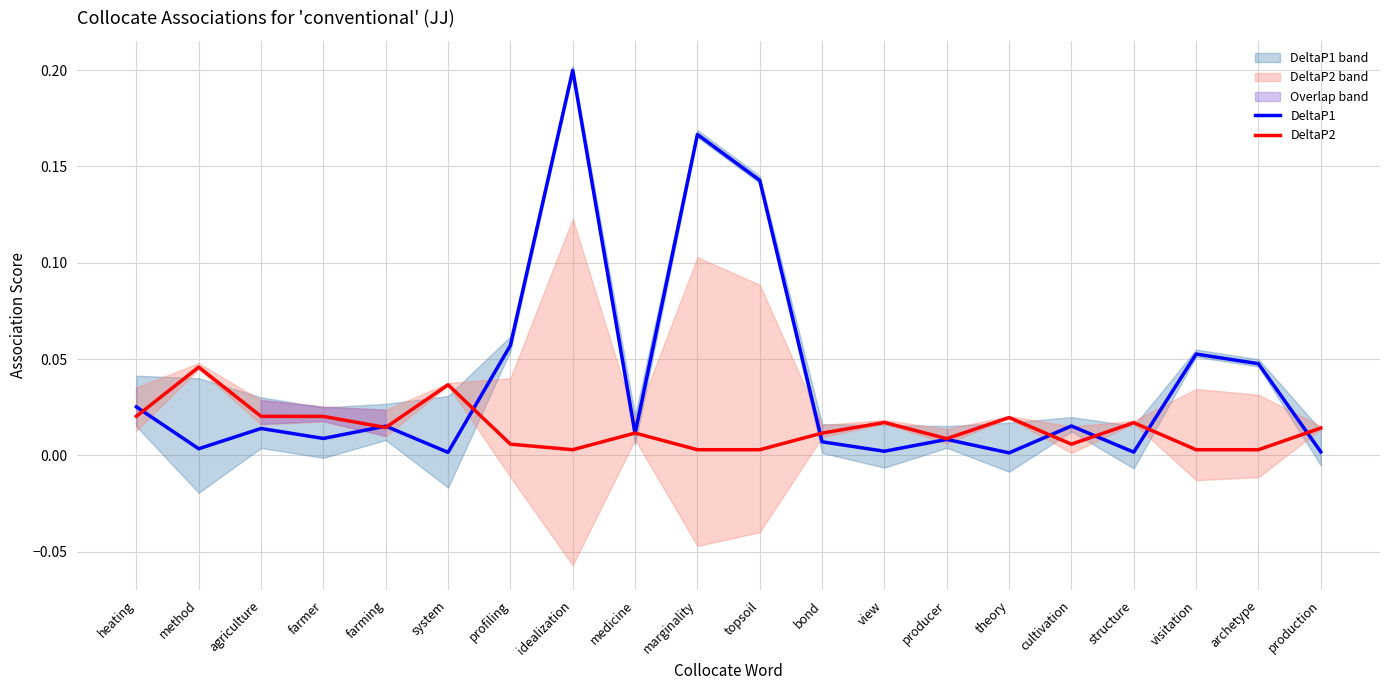

What is the label of the 13th point from the right?

idealization